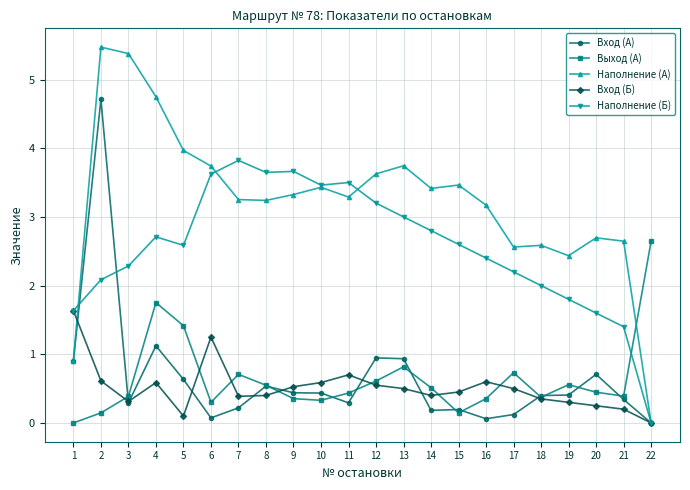

What is the difference between the highest and lowest values at 13?

3.2